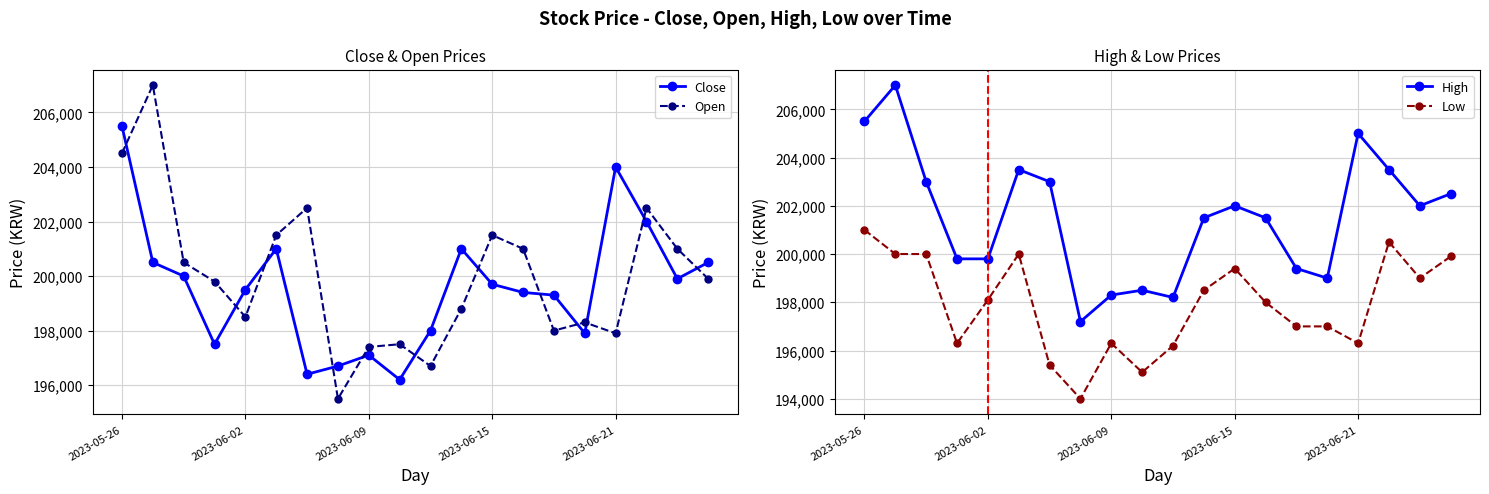

True or false: Low and Close cross at least once.

False